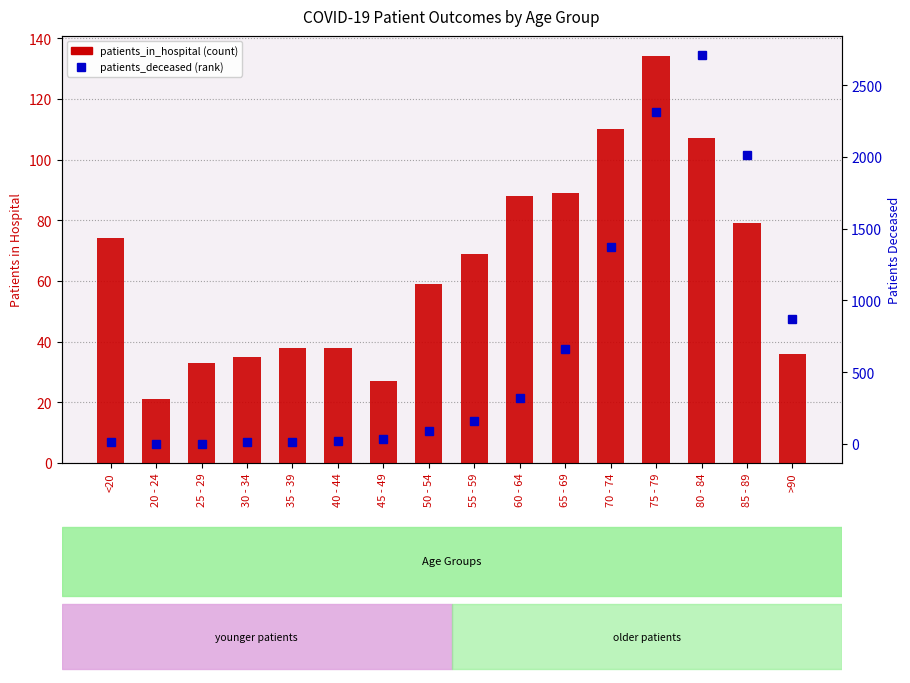

The value of patients_deceased at 20 - 24 is 3. True or false?

True